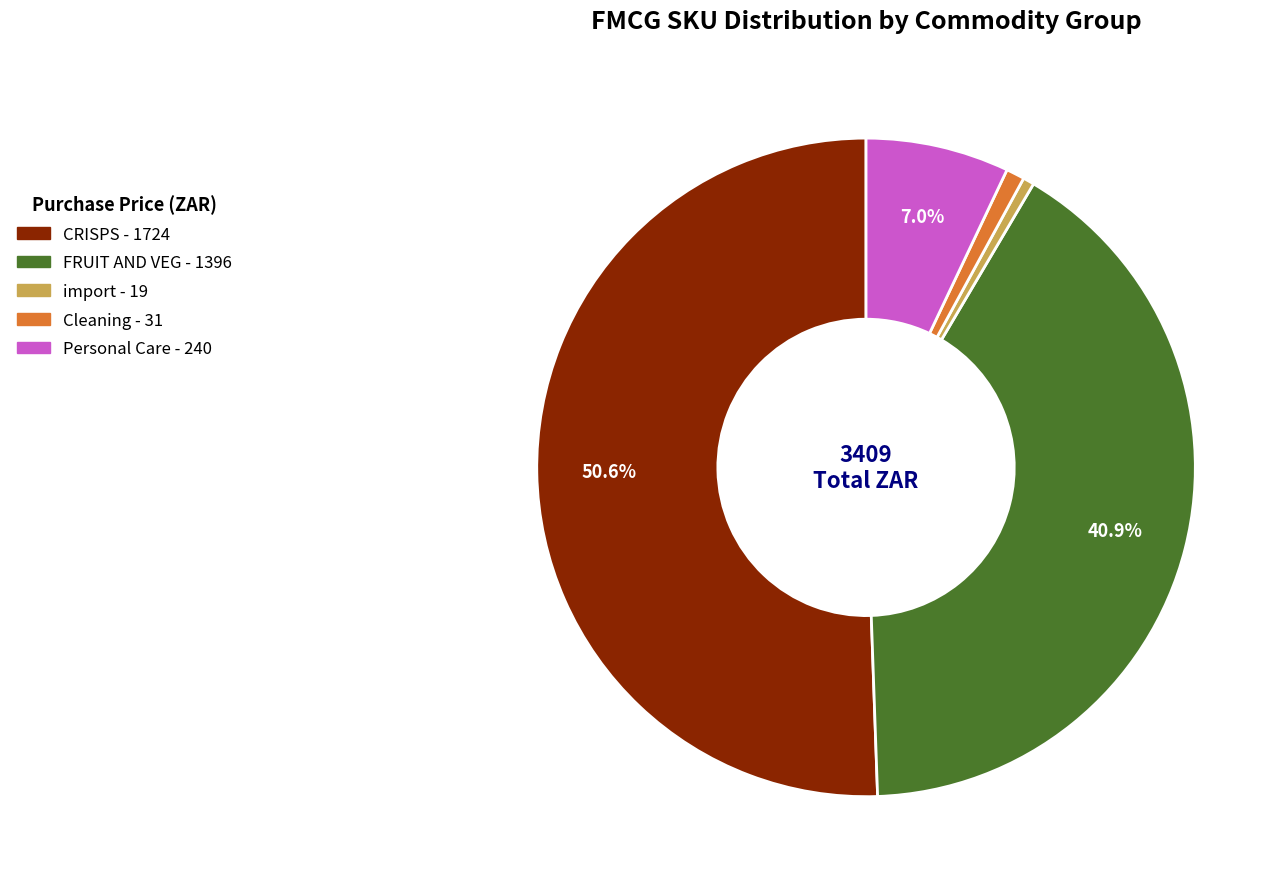

Does any single category account for the majority?

Yes